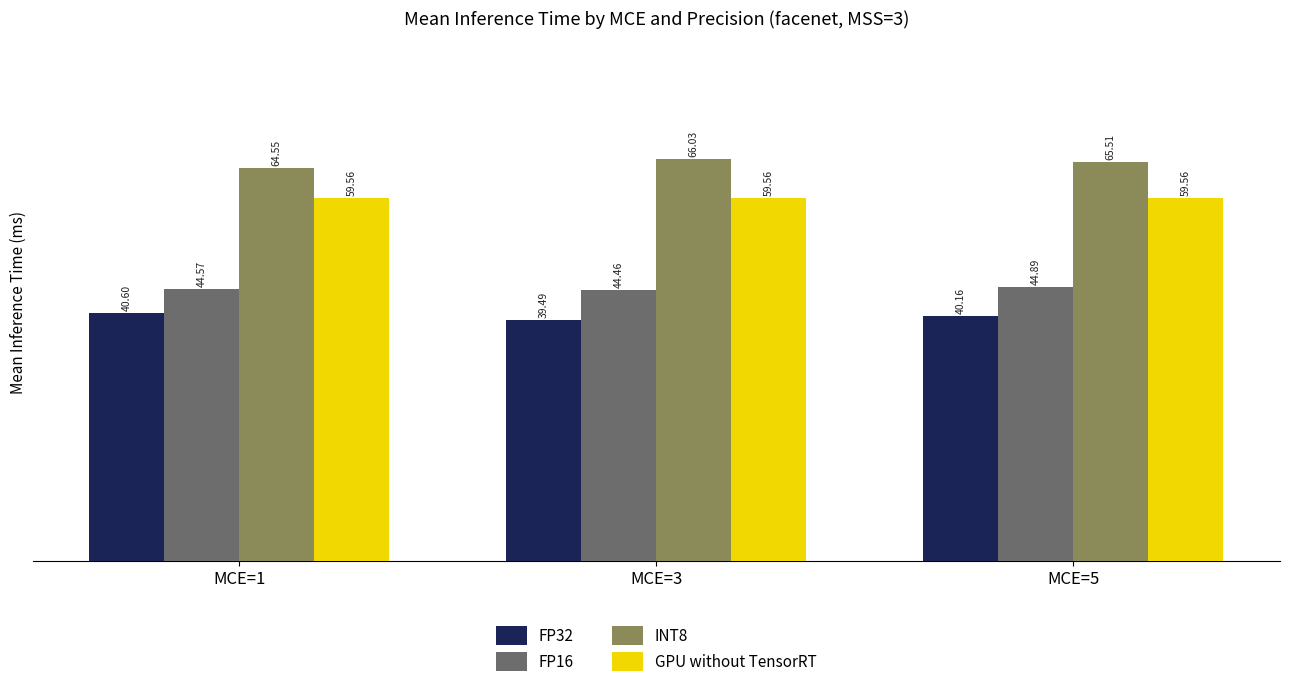

At which category is the sum across all series the highest?

MCE=5